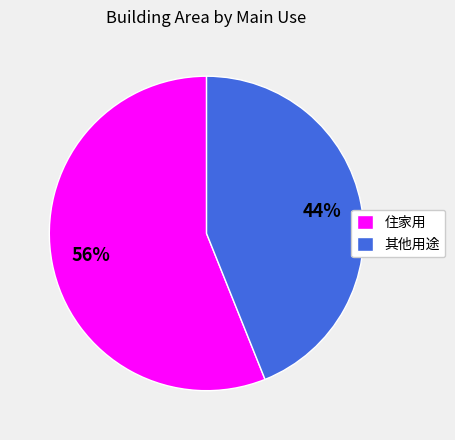

To the nearest percent, what portion does 住家用 represent?

56%